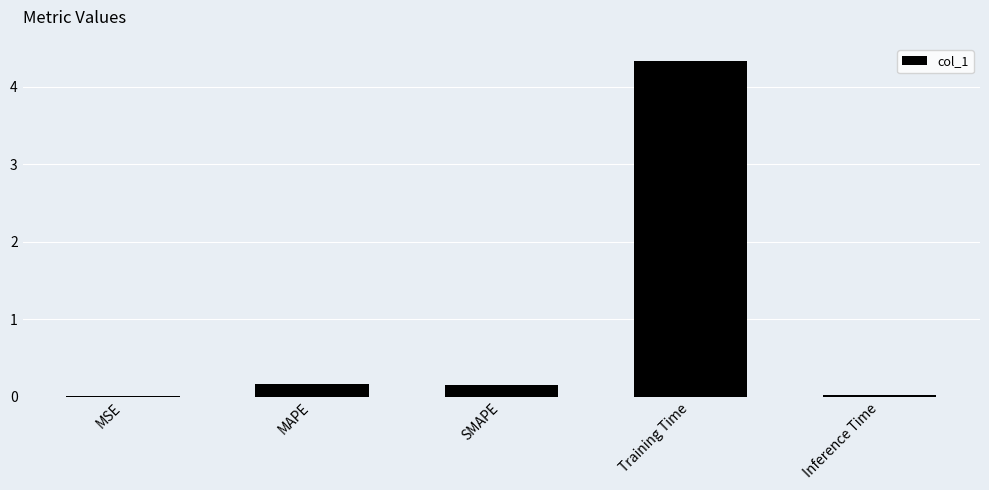

The chart shows a value of 0.2 at SMAPE. True or false?

True